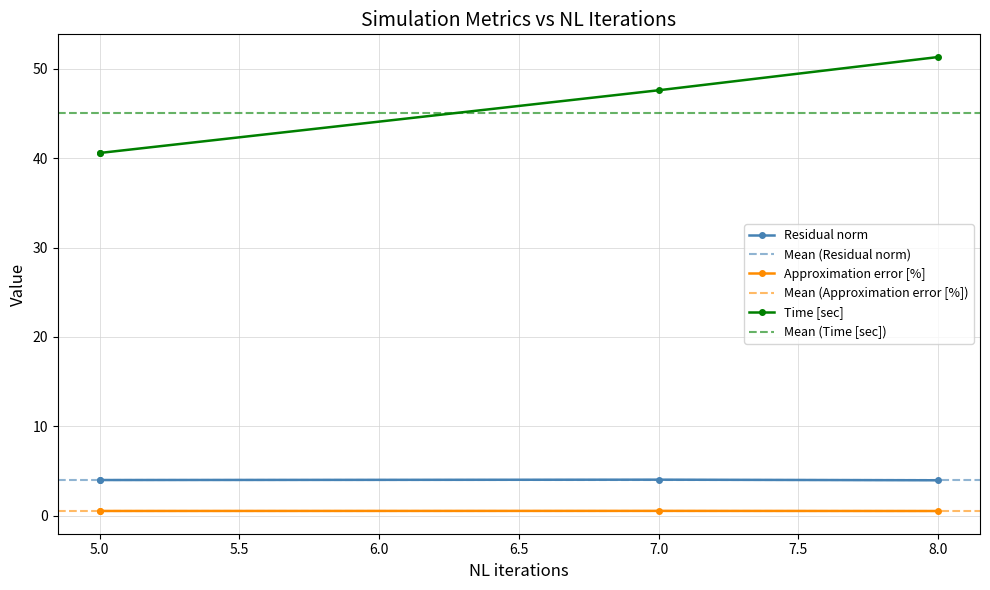

At which label does Time [sec] reach its peak?

8